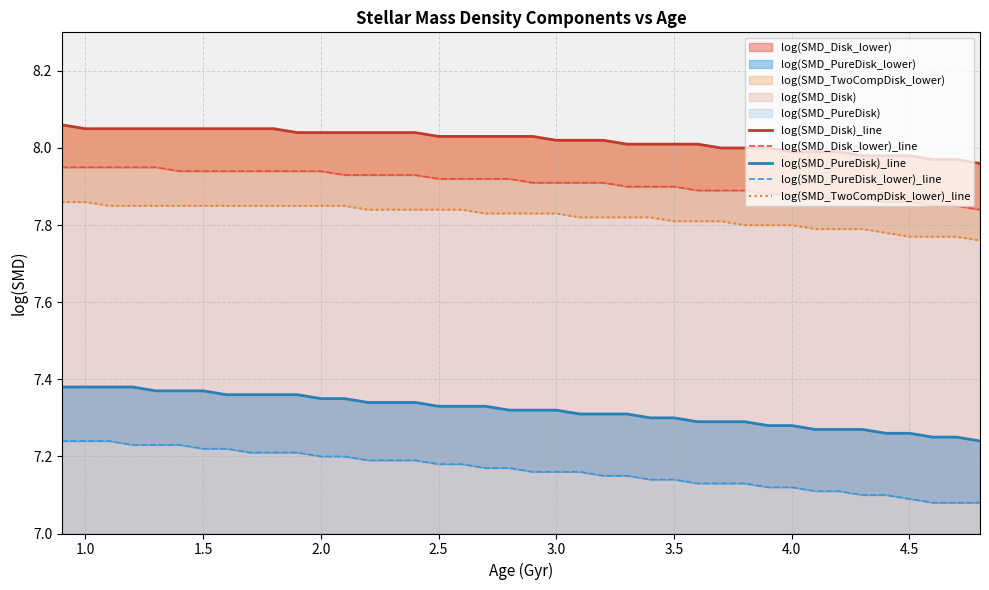

Reading right to left, extract all data points from this chart.

log(SMD_Disk)_line: 8.0	8.0	8.0	8.0	8.0	8.0	8.0	8.0	8.0	8.0	8.0	8.0	8.0	8.0	8.0	8.0	8.0	8.0	8.0	8.0	8.0	8.0	8.0	8.0	8.0	8.0	8.0	8.0	8.0	8.0	8.1	8.1	8.1	8.1	8.1	8.1	8.1	8.1	8.1	8.1
log(SMD_Disk_lower)_line: 7.8	7.8	7.8	7.9	7.9	7.9	7.9	7.9	7.9	7.9	7.9	7.9	7.9	7.9	7.9	7.9	7.9	7.9	7.9	7.9	7.9	7.9	7.9	7.9	7.9	7.9	7.9	7.9	7.9	7.9	7.9	7.9	7.9	7.9	7.9	8.0	8.0	8.0	8.0	8.0
log(SMD_PureDisk)_line: 7.2	7.2	7.2	7.3	7.3	7.3	7.3	7.3	7.3	7.3	7.3	7.3	7.3	7.3	7.3	7.3	7.3	7.3	7.3	7.3	7.3	7.3	7.3	7.3	7.3	7.3	7.3	7.3	7.3	7.4	7.4	7.4	7.4	7.4	7.4	7.4	7.4	7.4	7.4	7.4
log(SMD_PureDisk_lower)_line: 7.1	7.1	7.1	7.1	7.1	7.1	7.1	7.1	7.1	7.1	7.1	7.1	7.1	7.1	7.1	7.2	7.2	7.2	7.2	7.2	7.2	7.2	7.2	7.2	7.2	7.2	7.2	7.2	7.2	7.2	7.2	7.2	7.2	7.2	7.2	7.2	7.2	7.2	7.2	7.2
log(SMD_TwoCompDisk_lower)_line: 7.8	7.8	7.8	7.8	7.8	7.8	7.8	7.8	7.8	7.8	7.8	7.8	7.8	7.8	7.8	7.8	7.8	7.8	7.8	7.8	7.8	7.8	7.8	7.8	7.8	7.8	7.8	7.8	7.8	7.8	7.8	7.8	7.8	7.8	7.8	7.8	7.8	7.8	7.9	7.9